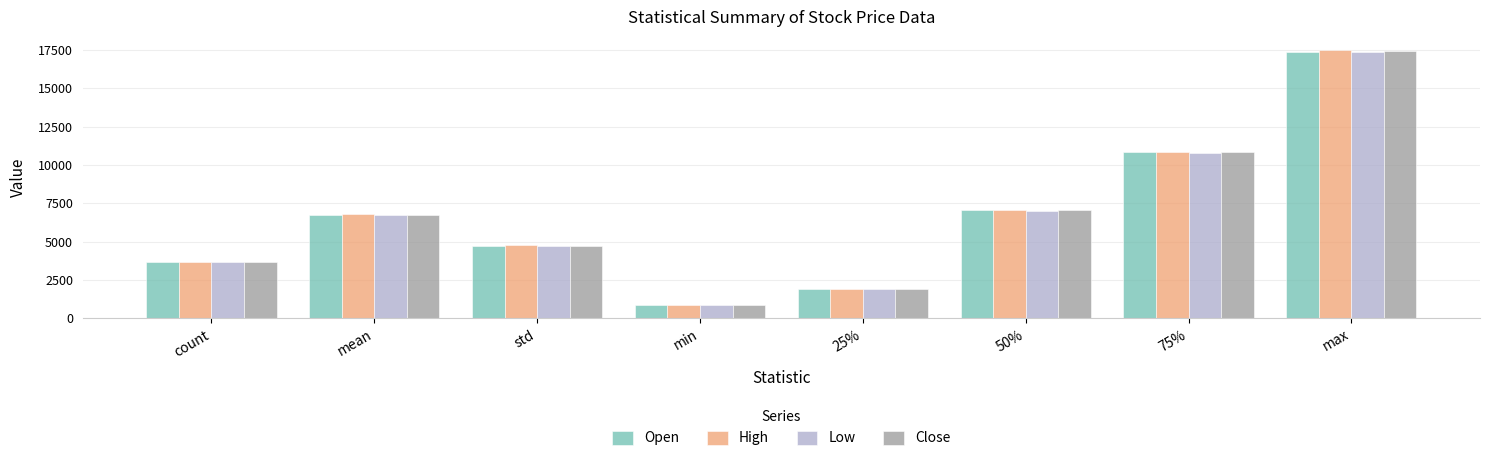

Is it true that Open equals 6763.3 at mean?

True